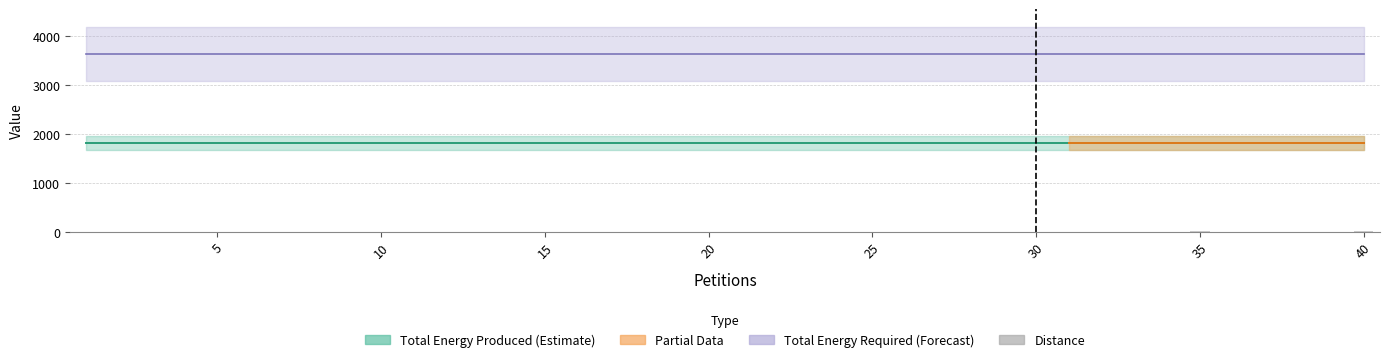

What is the sum of all values?

163